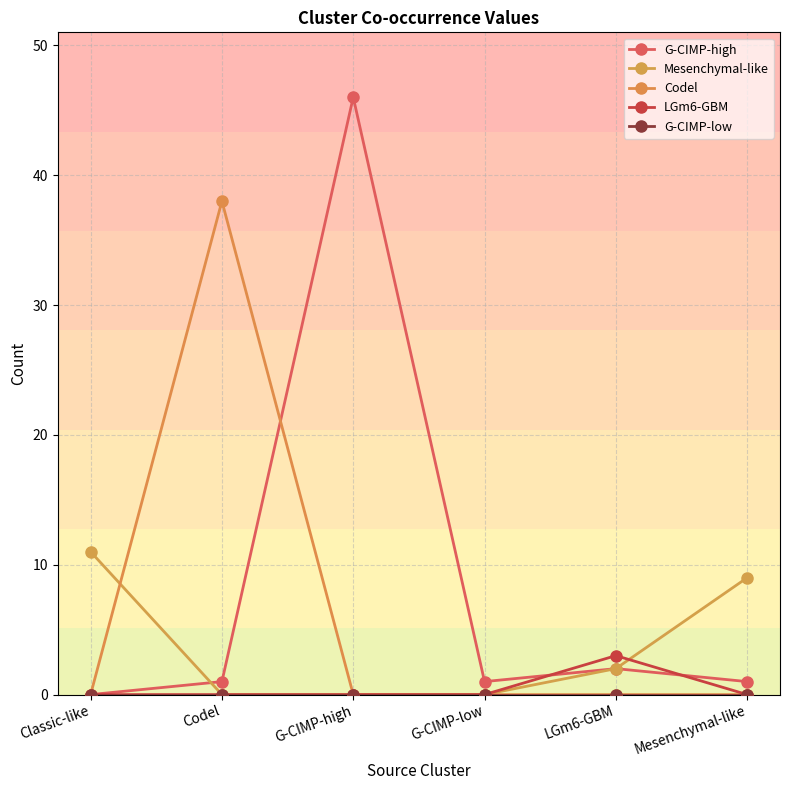

After their last crossing, which series has the higher values: G-CIMP-high or Codel?

G-CIMP-high